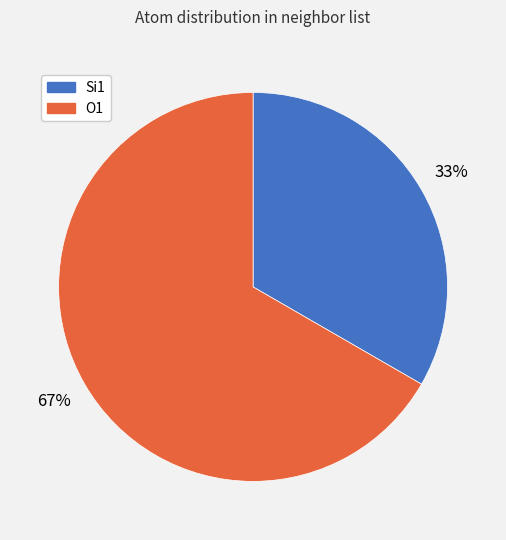

Is it true that O1 is 67% of the pie?

True